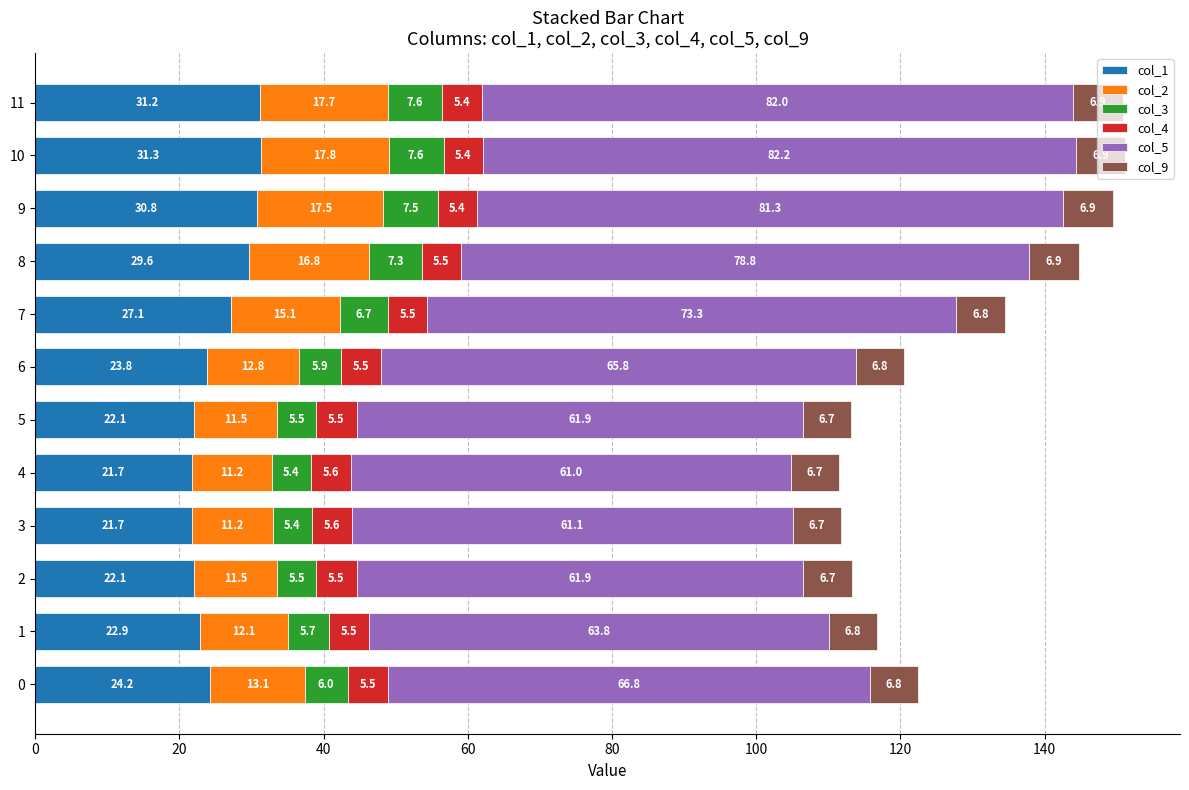

What is the sum of the col_1 values at 1 and 4?

44.6